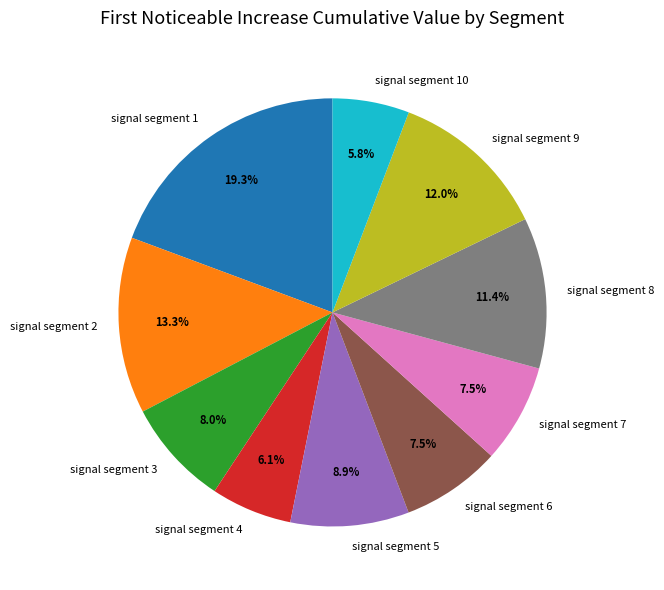

Which has a higher value, signal segment 6 or signal segment 9?

signal segment 9